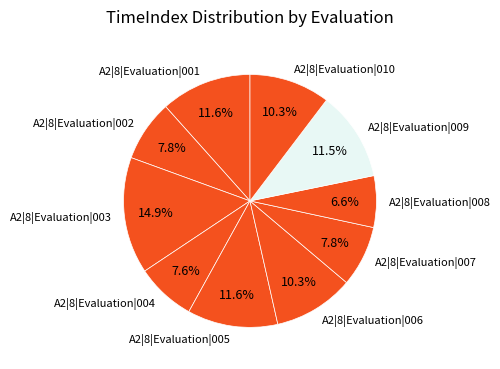

Which slice is the largest?

A2|8|Evaluation|003